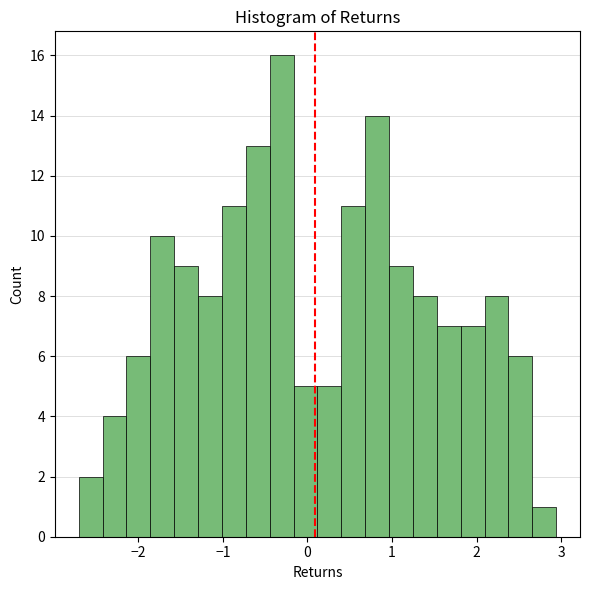

Around what value on the x-axis is the tallest bar? Give the approximate position of its centre, as read against the axis.

-0.3